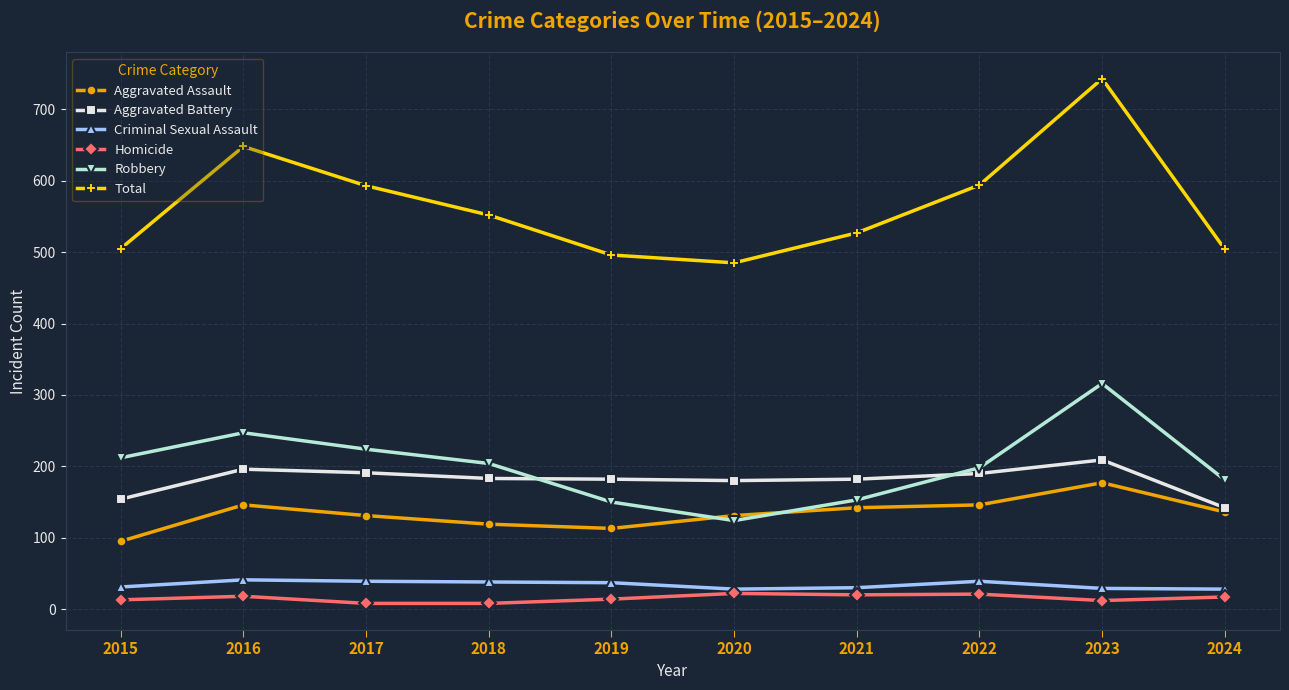

True or false: Robbery has more than 2 interior local peaks.

False